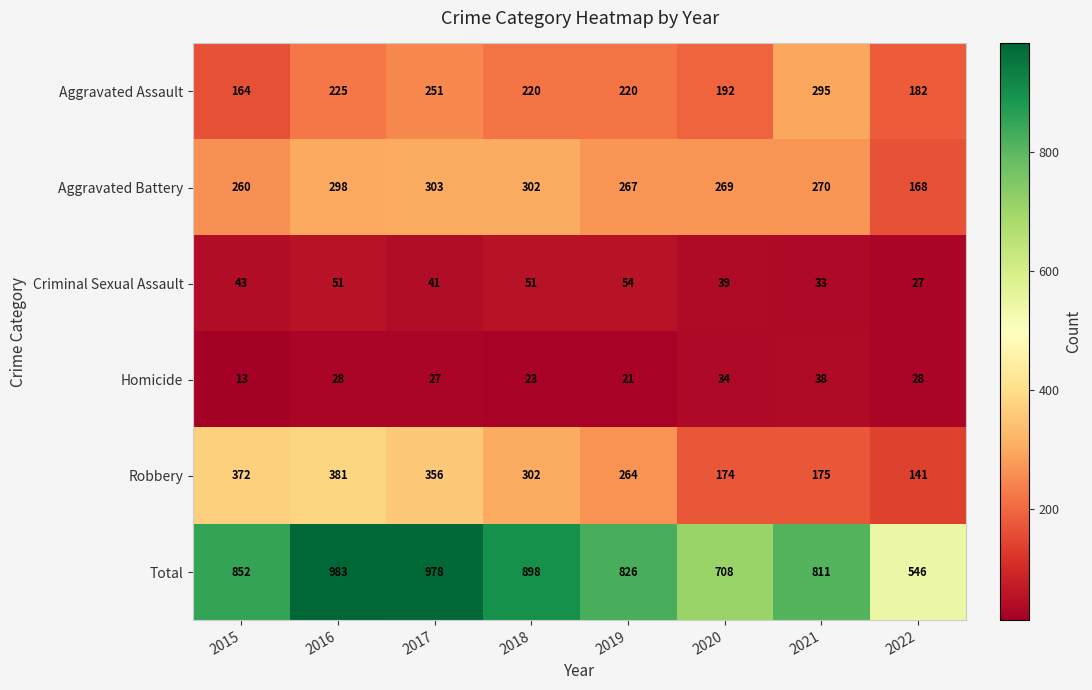

At which label is Total closest to 764?

2021